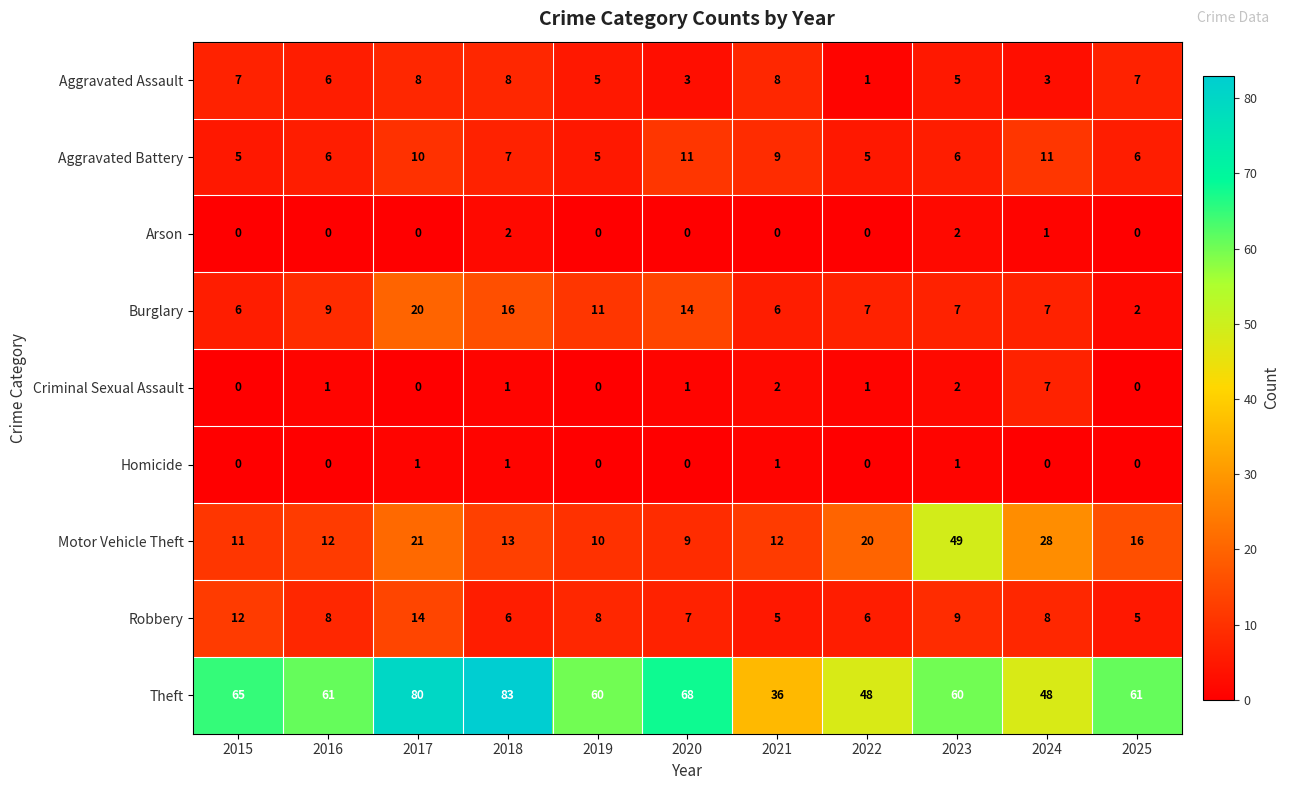

Rank the series by their maximum value, from lowest to highest.

Homicide, Arson, Criminal Sexual Assault, Aggravated Assault, Aggravated Battery, Robbery, Burglary, Motor Vehicle Theft, Theft